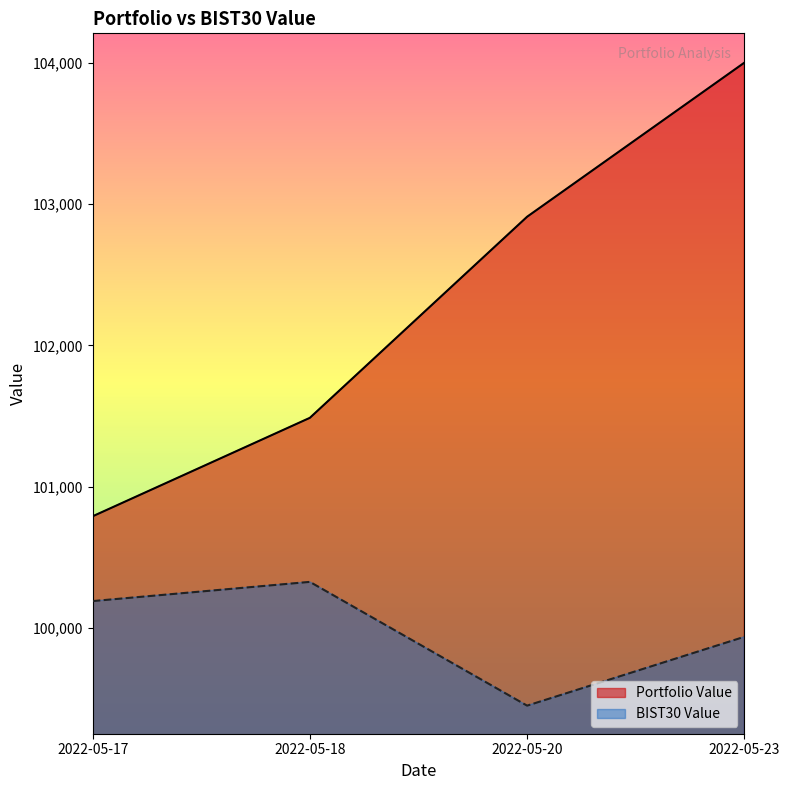

Rank the series by their maximum value, from highest to lowest.

Portfolio Value, BIST30 Value